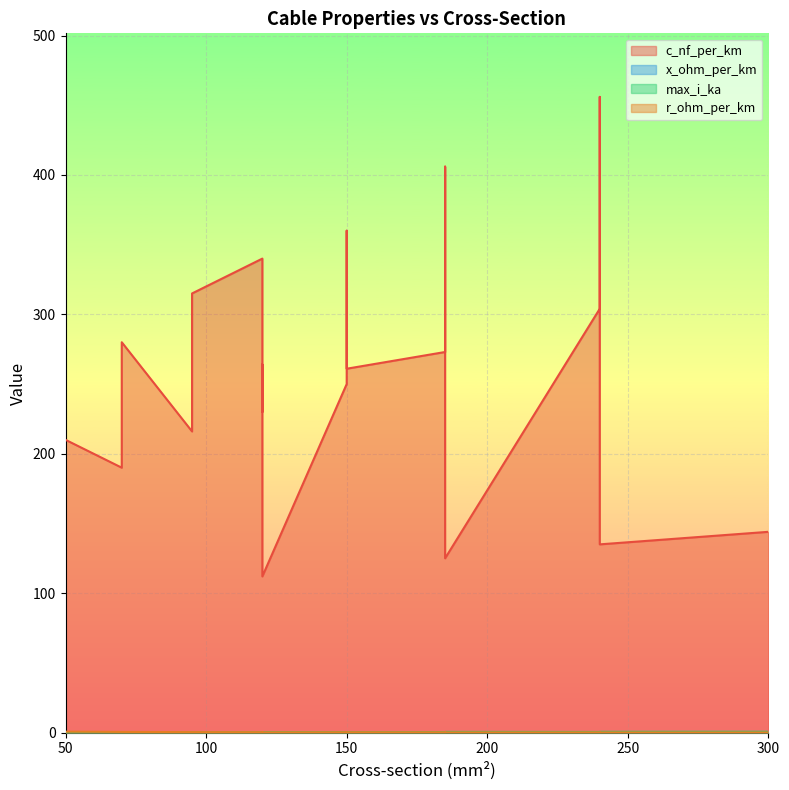

Count the number of data series in this chart.

4